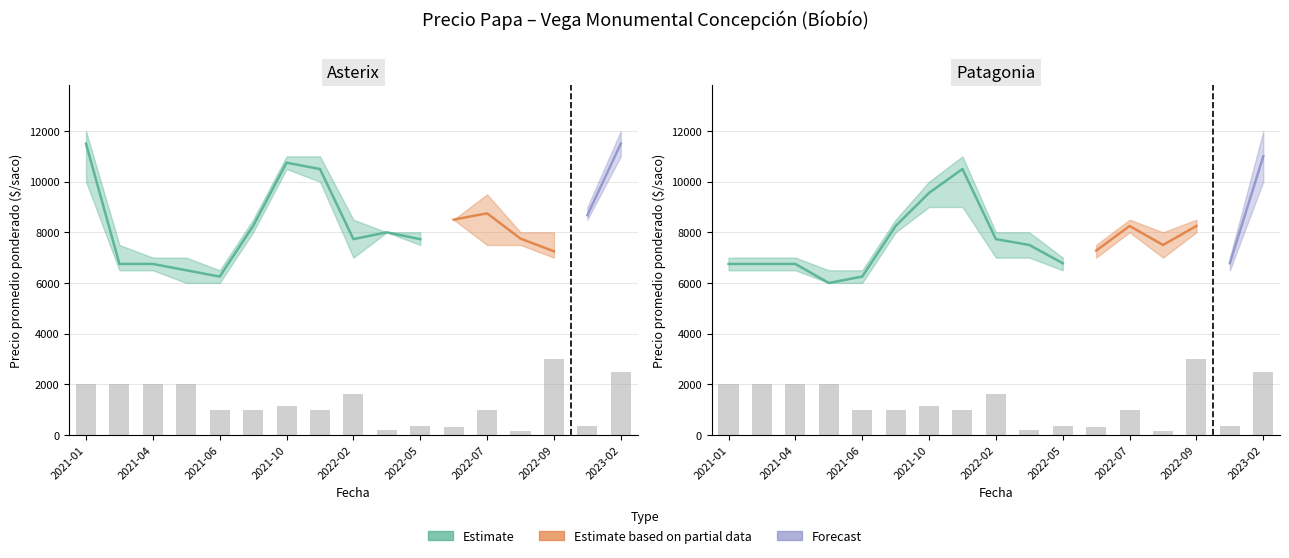

Is it true that Precio minimo equals 2530 at 2022-04?

False